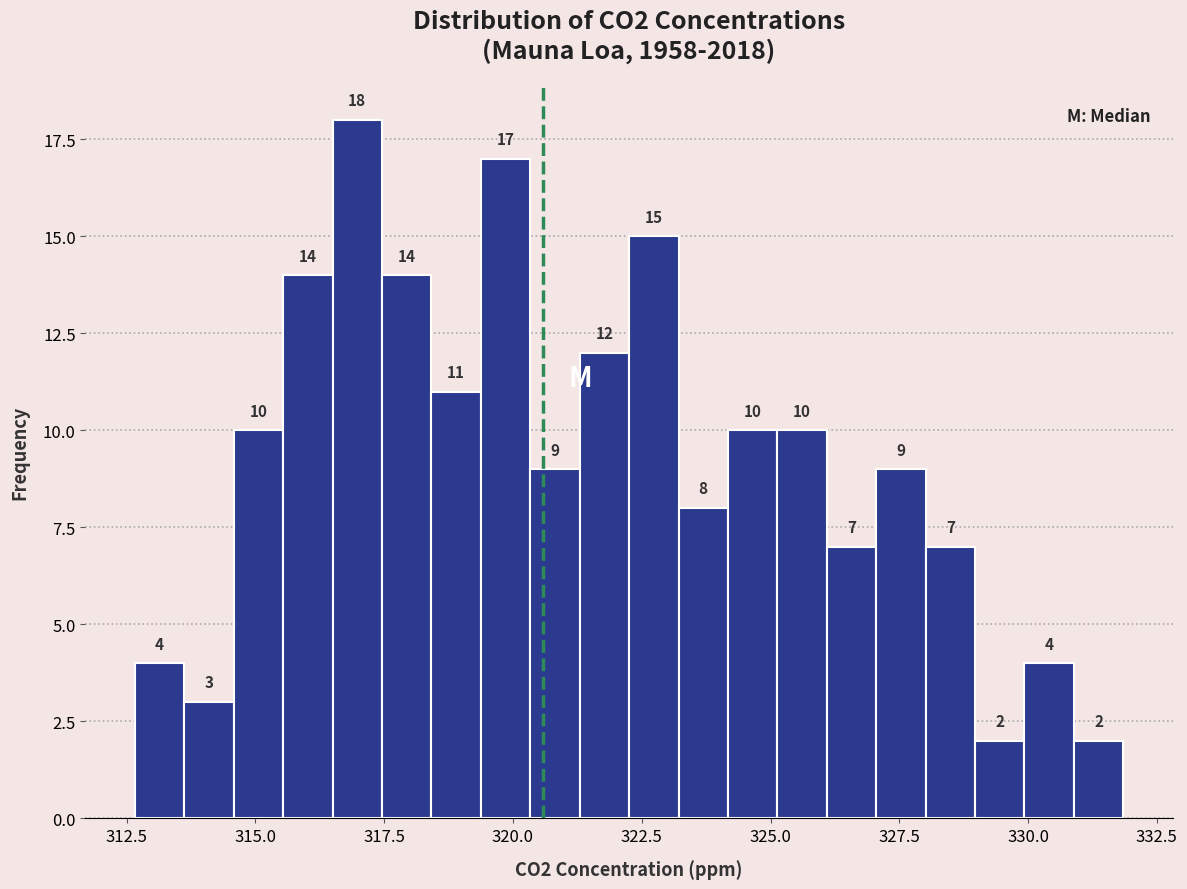

Around what value on the x-axis is the tallest bar? Give the approximate position of its centre, as read against the axis.

317.0